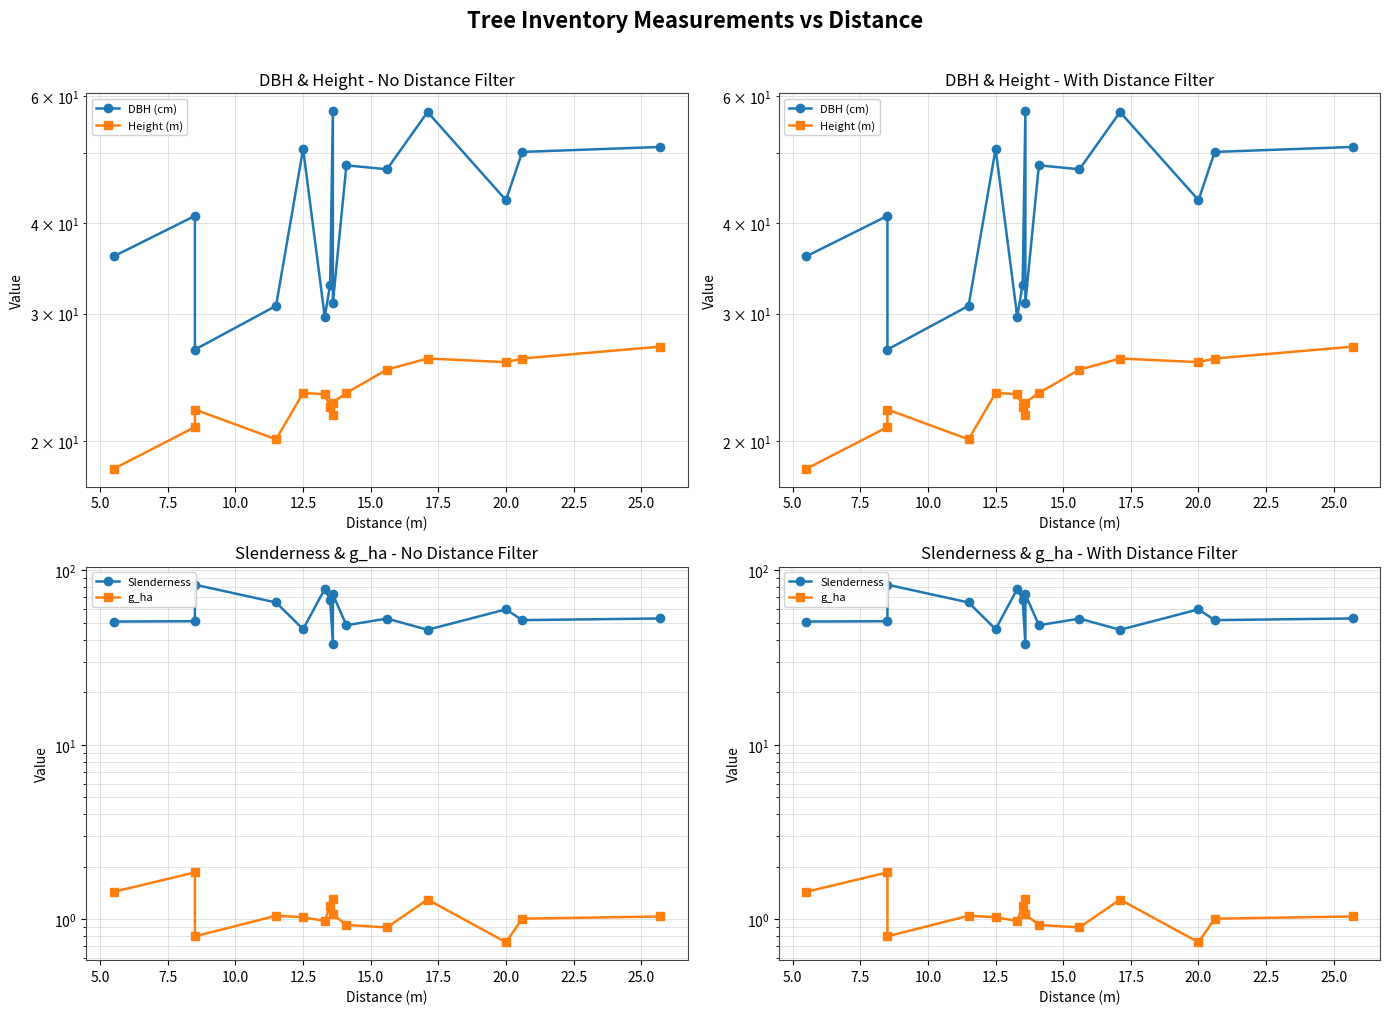

True or false: DBH (cm) has more than 2 interior local peaks.

True